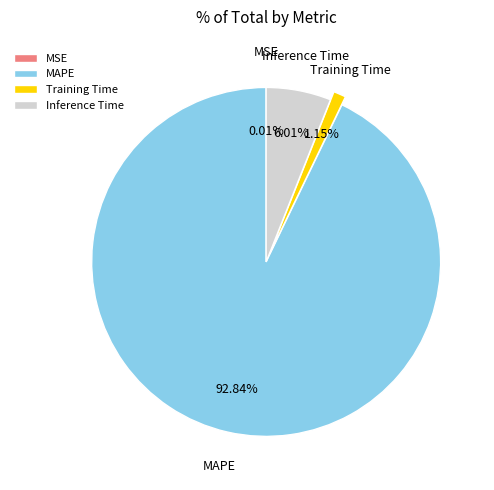

Which slice is the largest?

MAPE